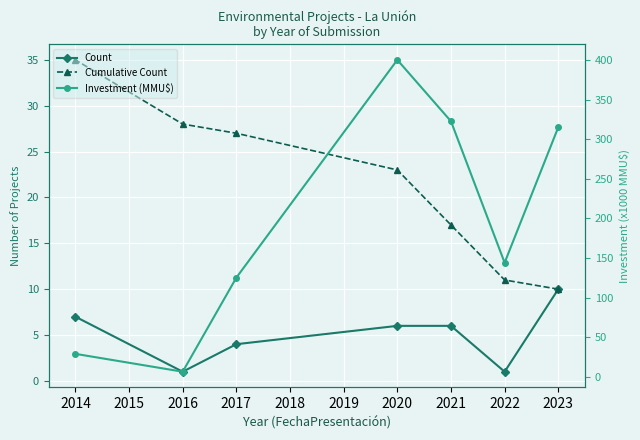

Between 2023 and 2014, which series saw the biggest shift?

Investment (MMU$)